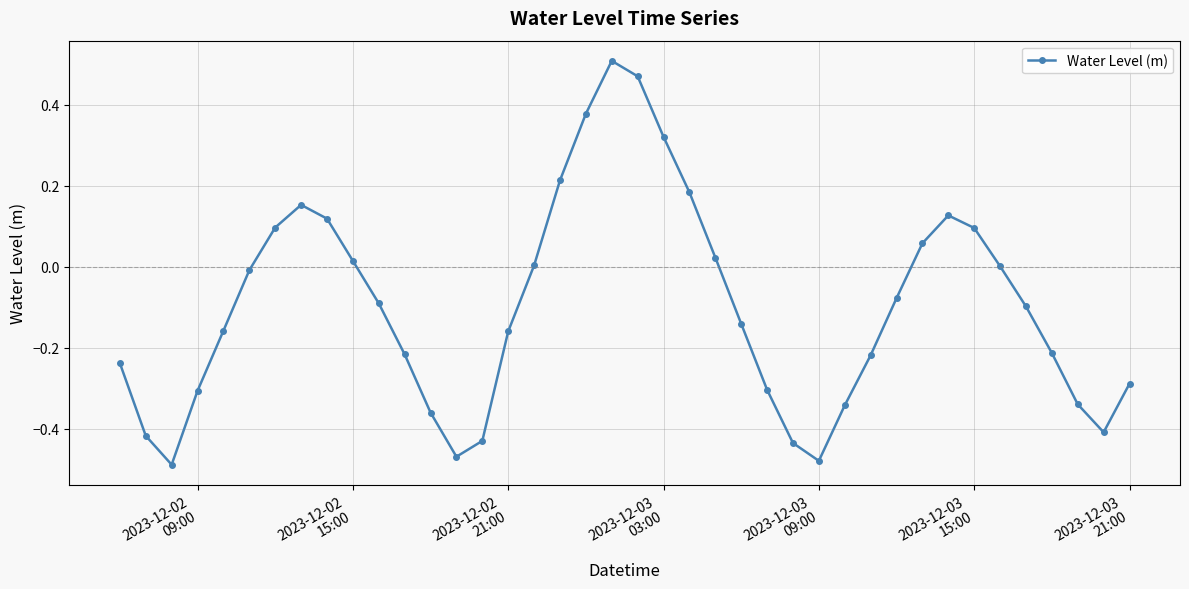

What is the sum of all values?

-3.9